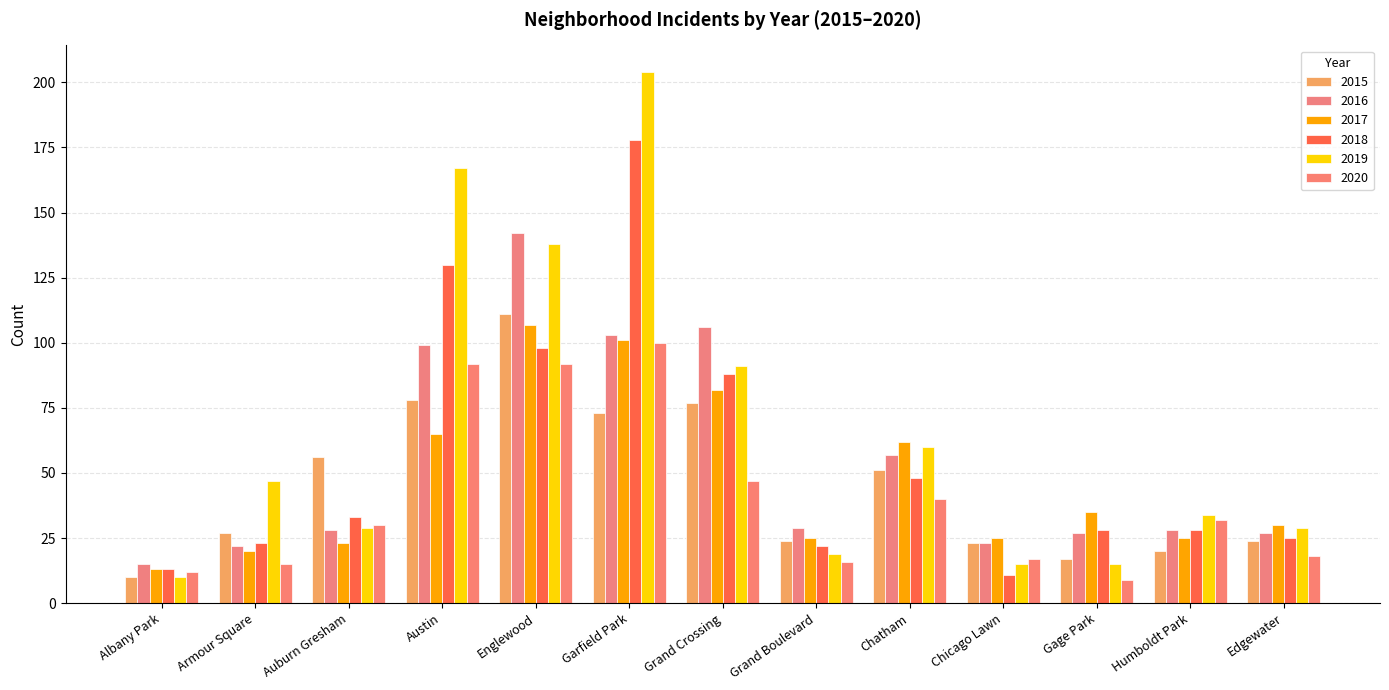

What is the highest value of the 2015 series?

111